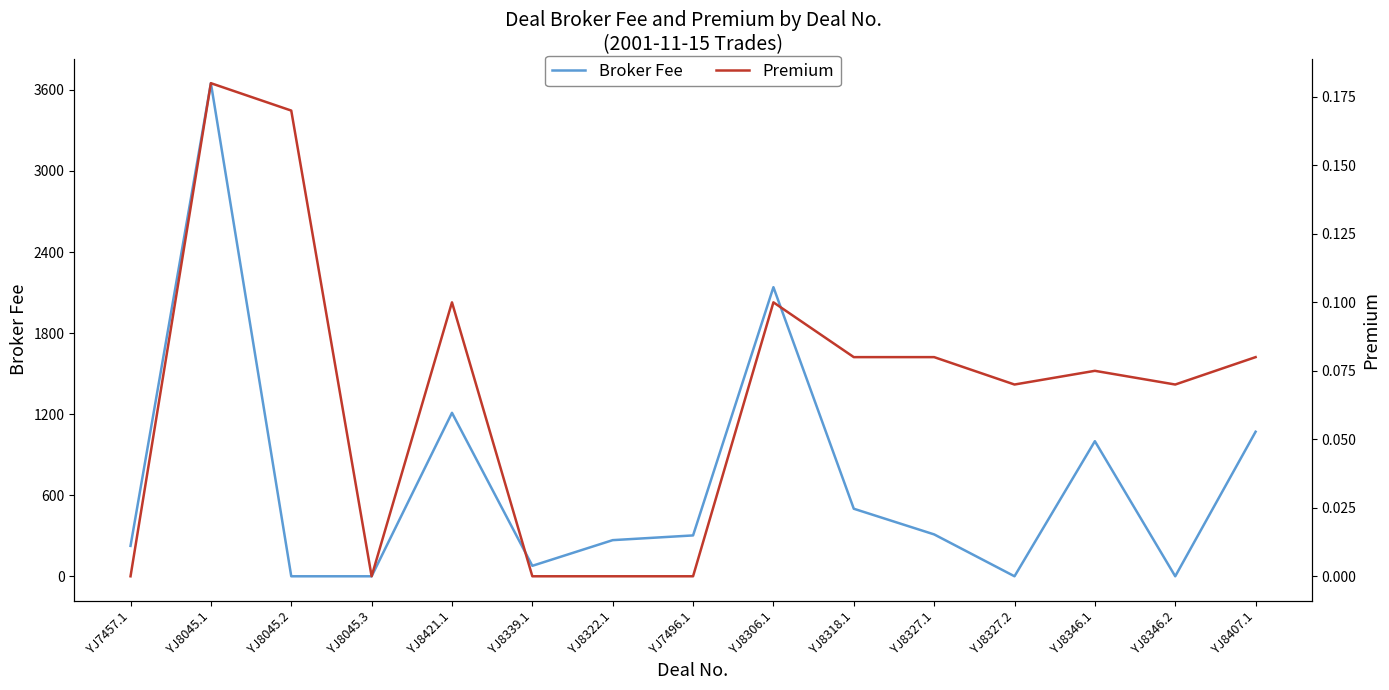

List the series in order of their peak value, lowest first.

Premium, Broker Fee